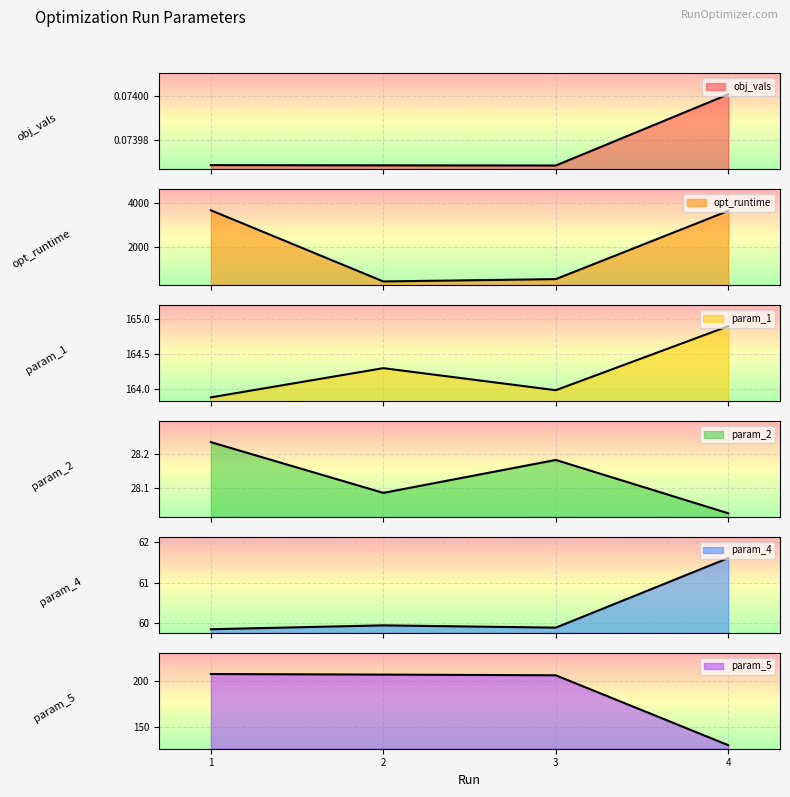

How many lines are shown in the chart?

6